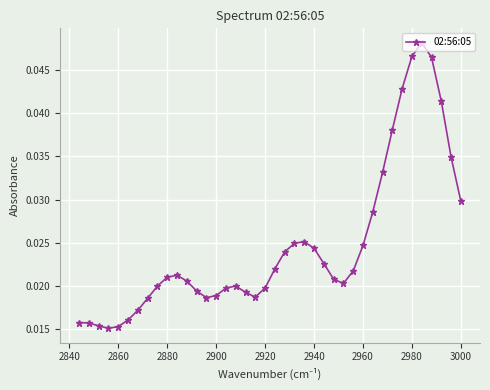

How many values are between 0 and 1?

40